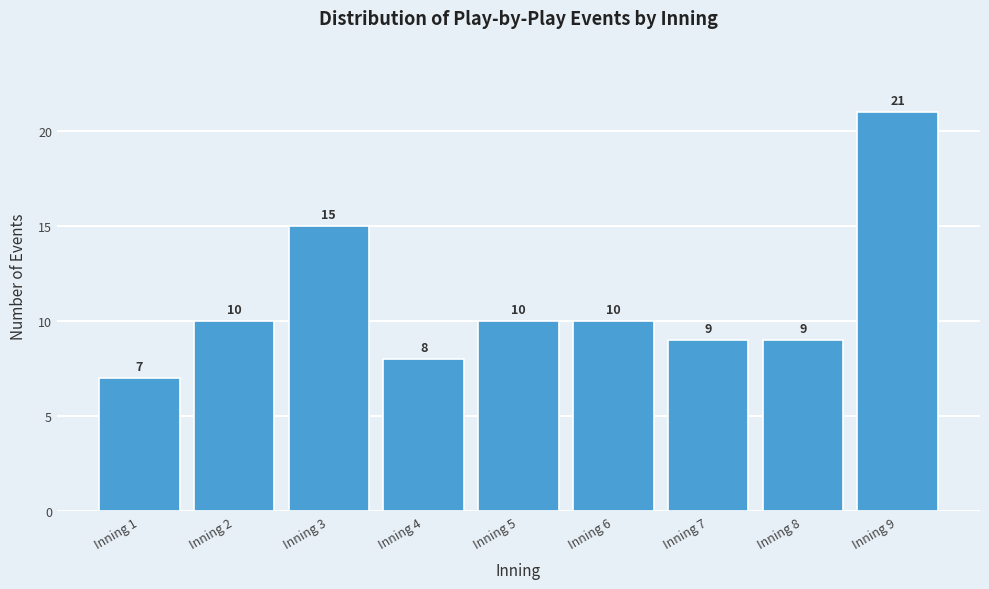

Reading right to left, extract all data points from this chart.

21	9	9	10	10	8	15	10	7